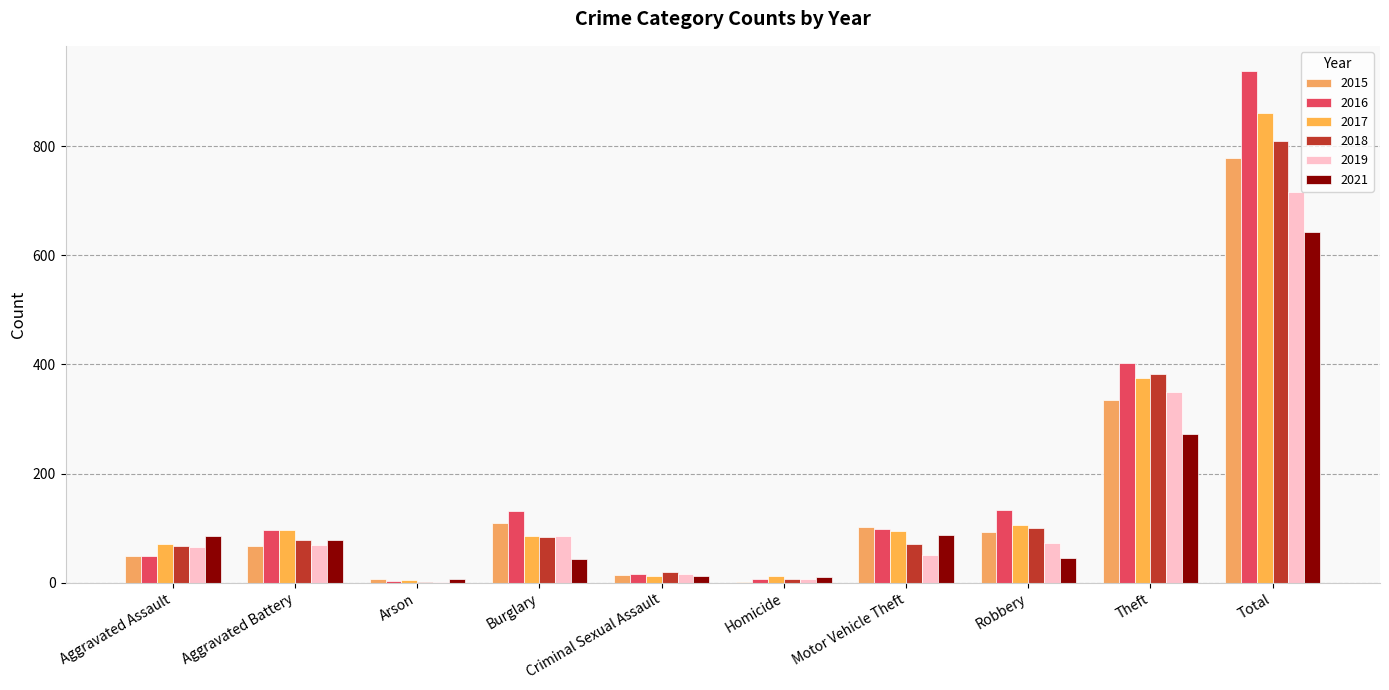

How many categories are shown in the chart?

10